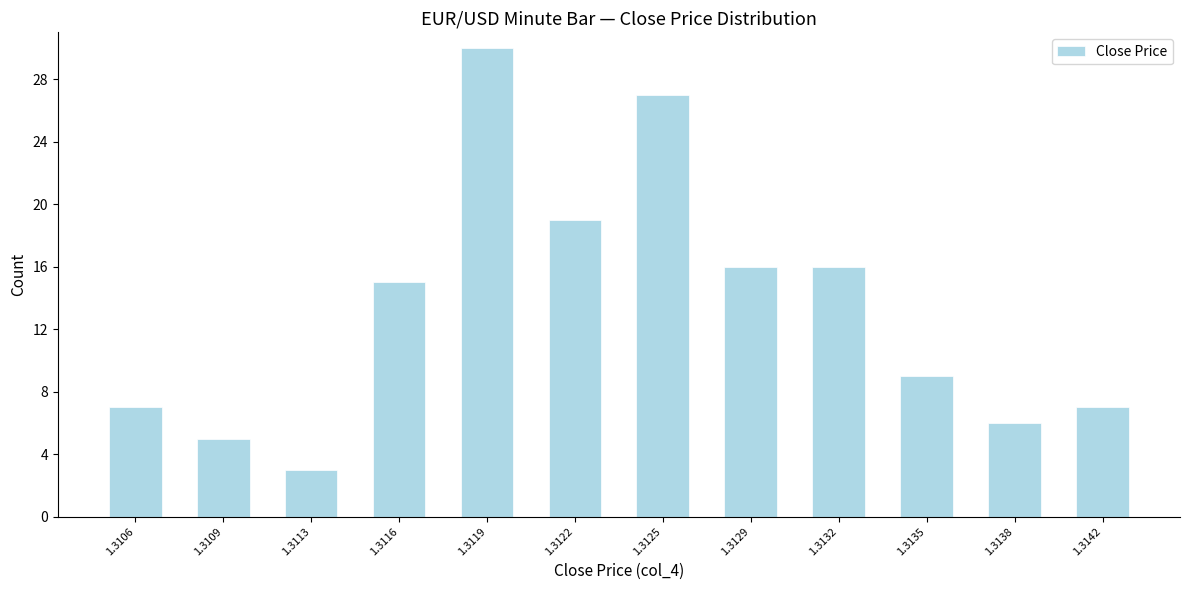

Reading left to right, what are all the values shown in this chart?

7	5	3	15	30	19	27	16	16	9	6	7